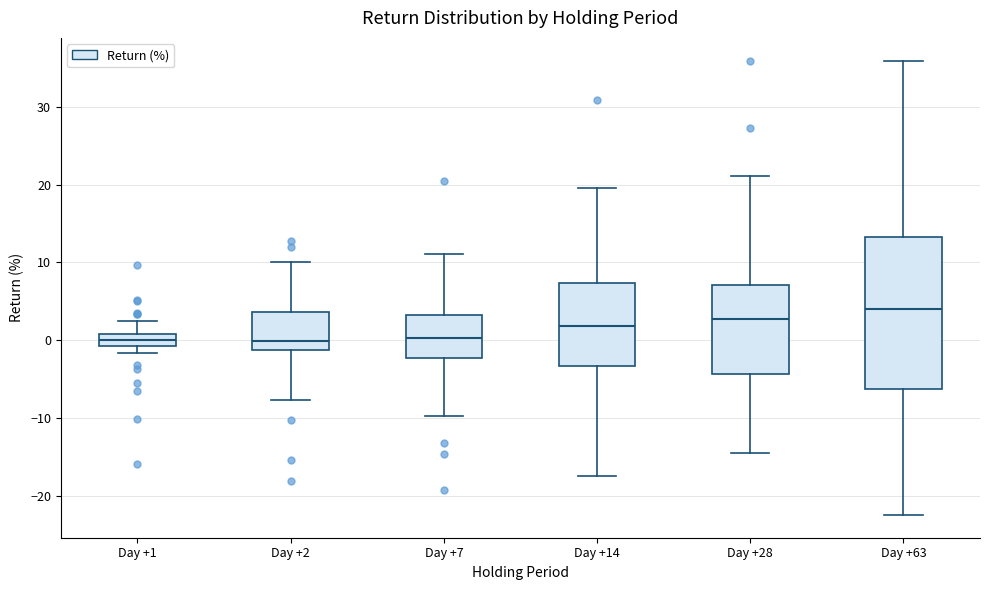

Reading left to right, read every box against the y-axis: the position of its median line, the range the box covers, and the ends of its whiskers. The values are not printed on the chart, so give them approximately, as read against the axis.

Day +1: median 0, box -1 to 1, whiskers -2 to 2
Day +2: median 0, box -1 to 4, whiskers -8 to 10
Day +7: median 0, box -2 to 3, whiskers -10 to 11
Day +14: median 2, box -3 to 7, whiskers -17 to 20
Day +28: median 3, box -4 to 7, whiskers -14 to 21
Day +63: median 4, box -6 to 13, whiskers -22 to 36